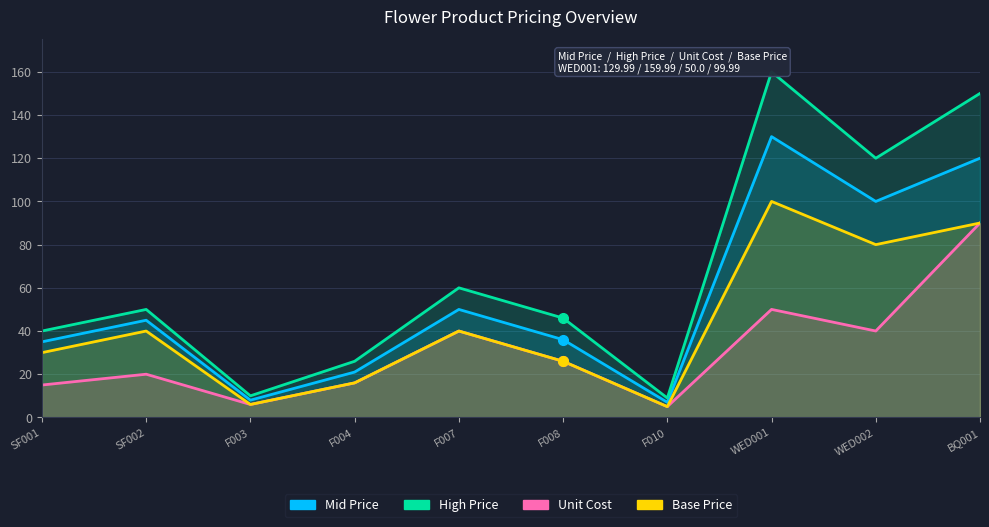

How many distinct data groups are displayed?

4